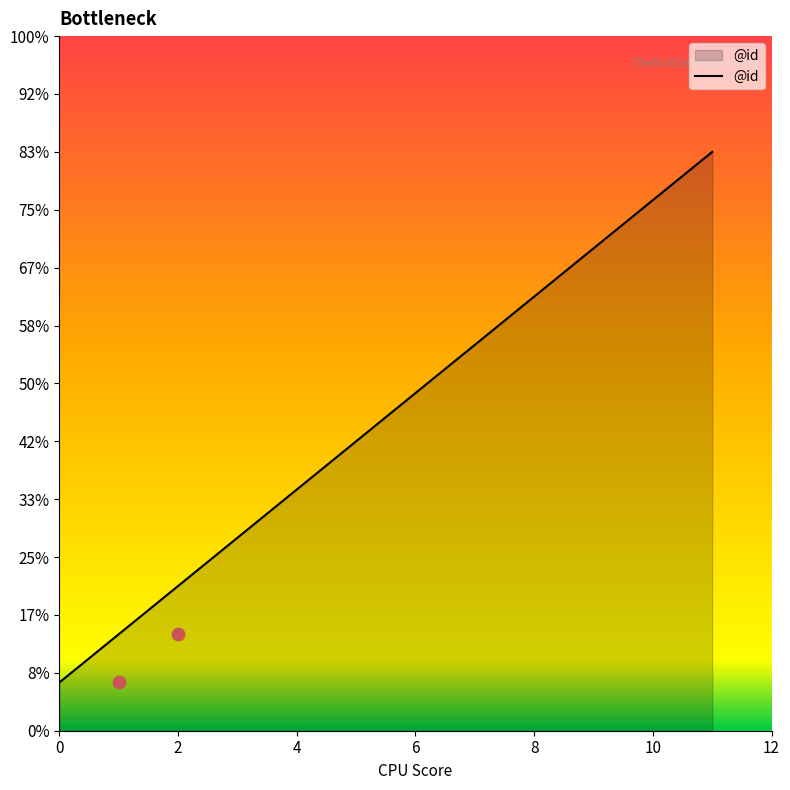

Which has a higher value, 9 or 6?

9